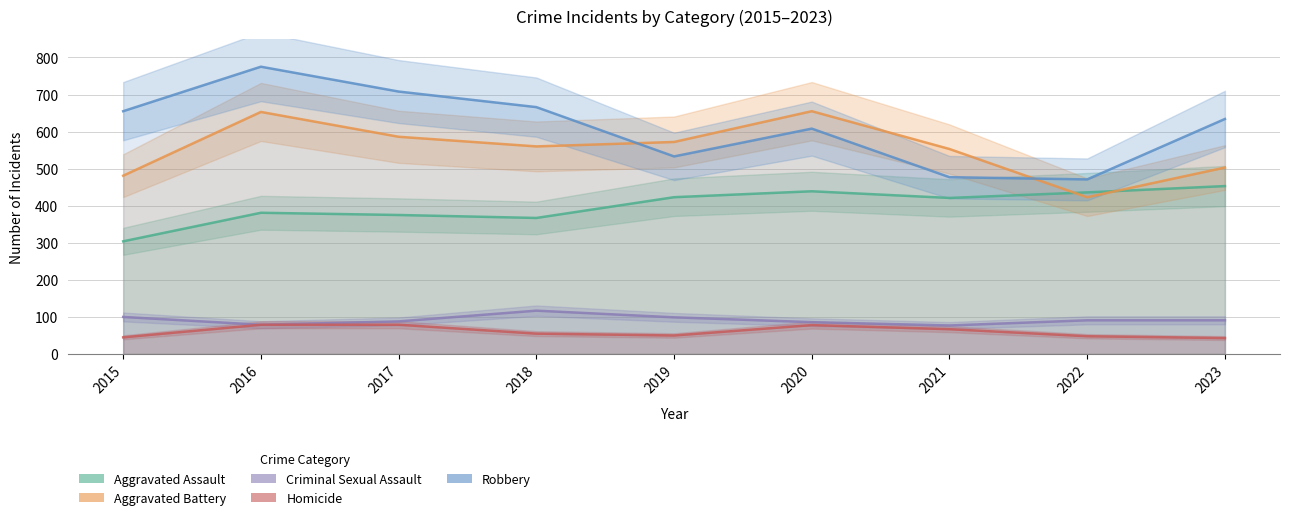

At which label is Robbery closest to 623?

2023